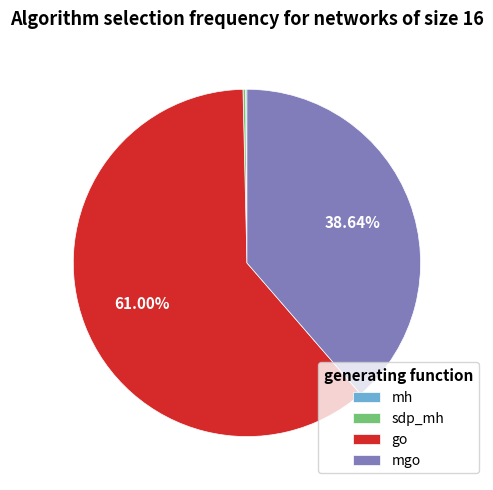

Which slice is the largest?

go